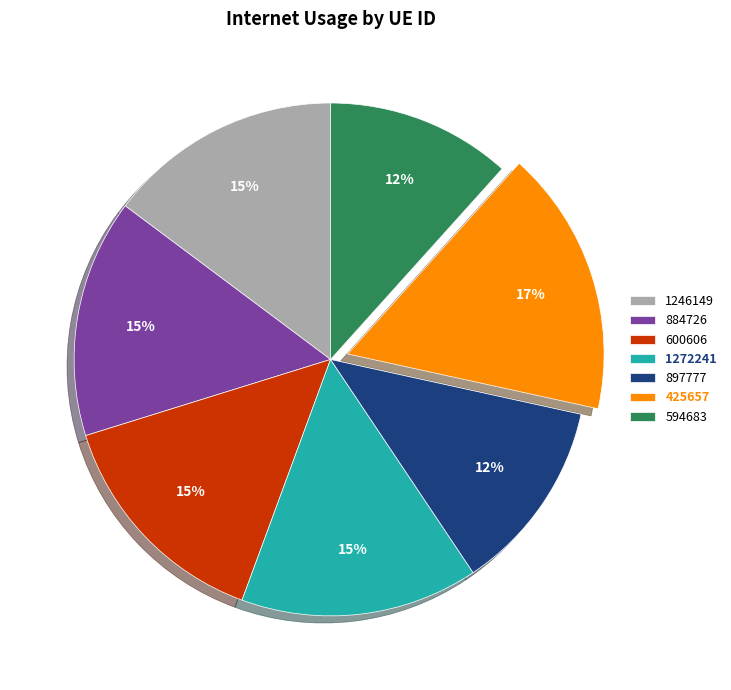

What percentage is the 425657 slice, to the nearest percent?

17%